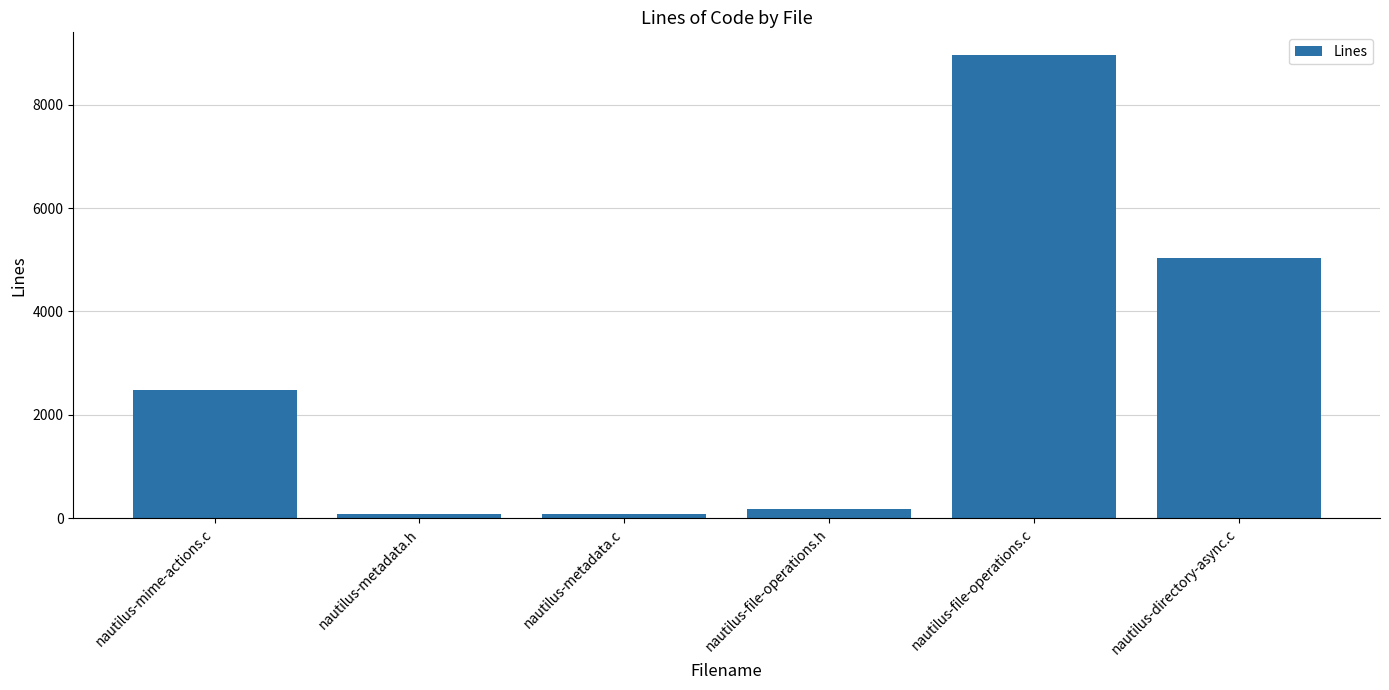

Are the bars grouped side by side (vs. stacked)?

No